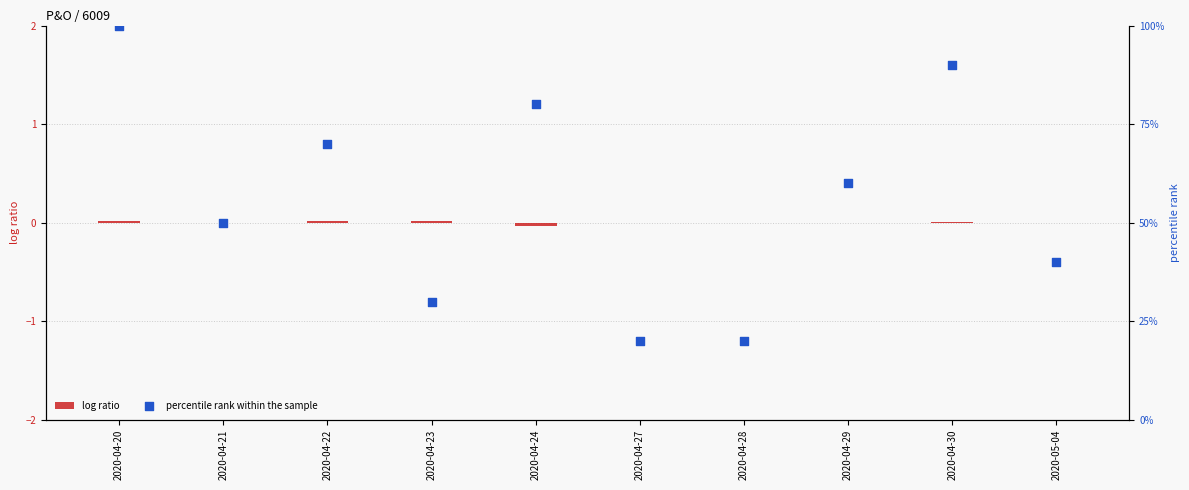

At how many categories does at least one series exceed 74?

3